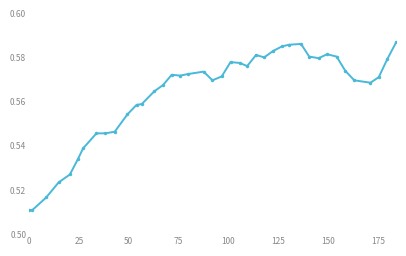

True or false: the data has more than 1 interior local peaks.

True